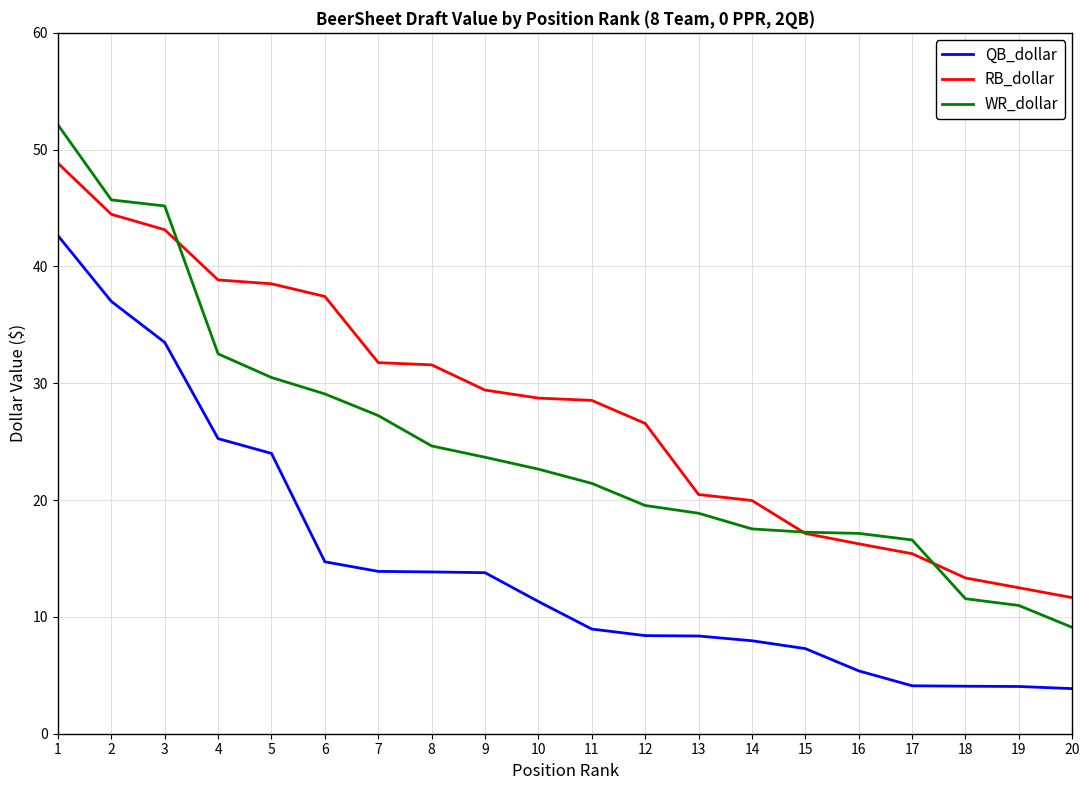

What is the sum of all QB_dollar values?

292.4